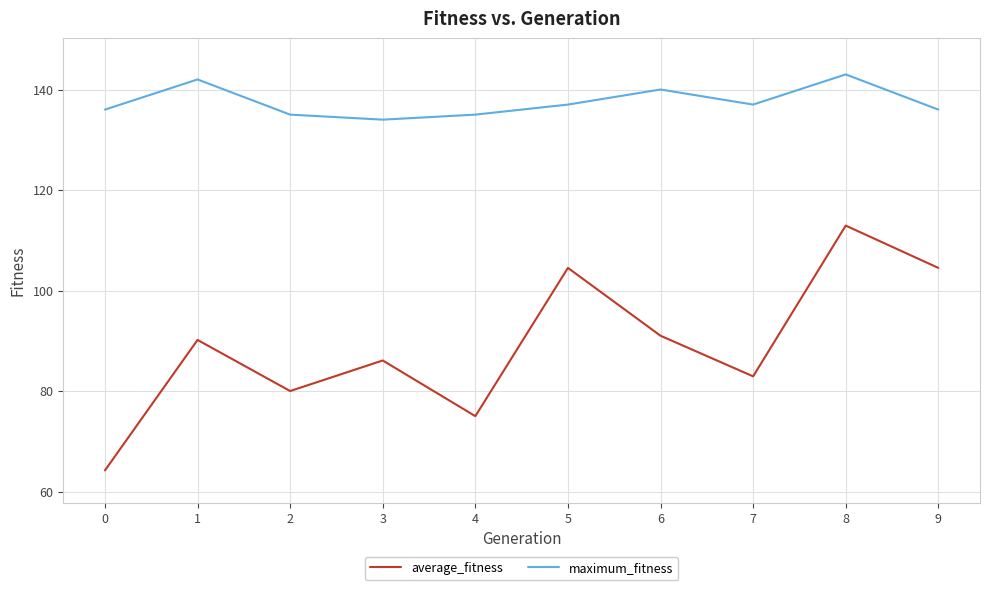

Which series has the largest total across all categories?

maximum_fitness